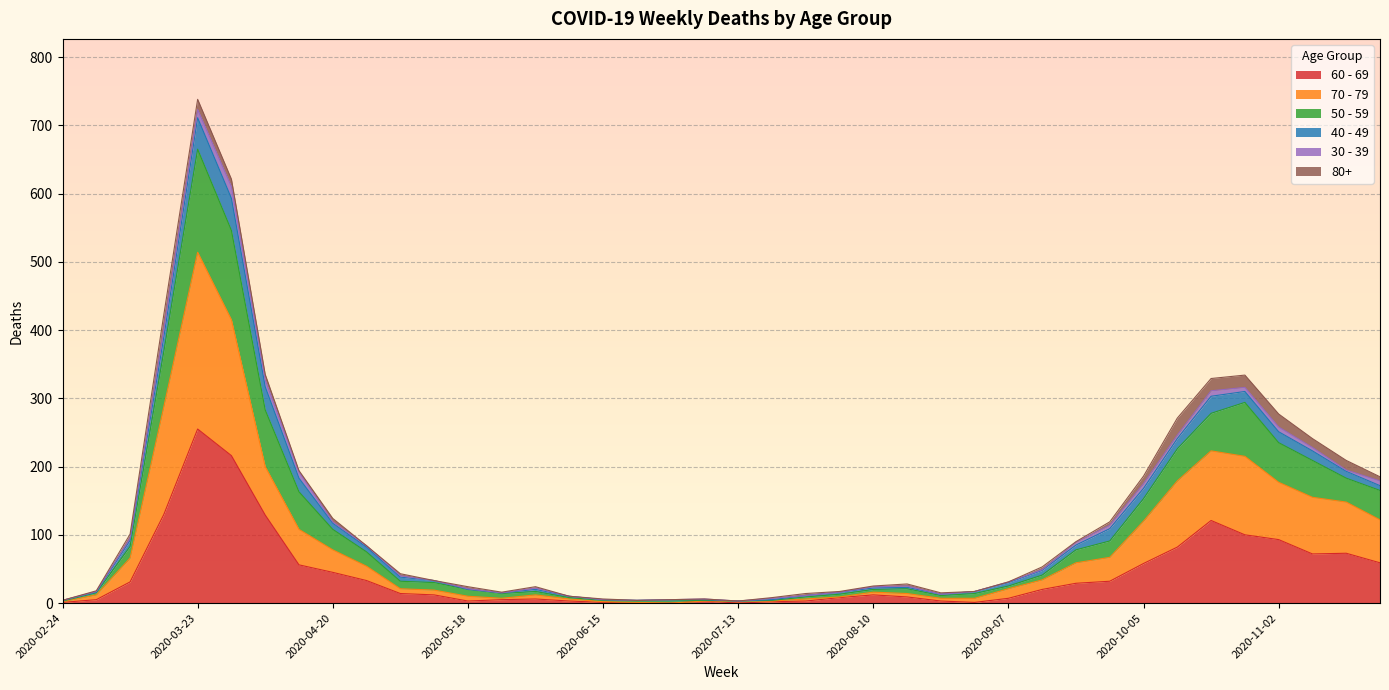

How many lines are shown in the chart?

6